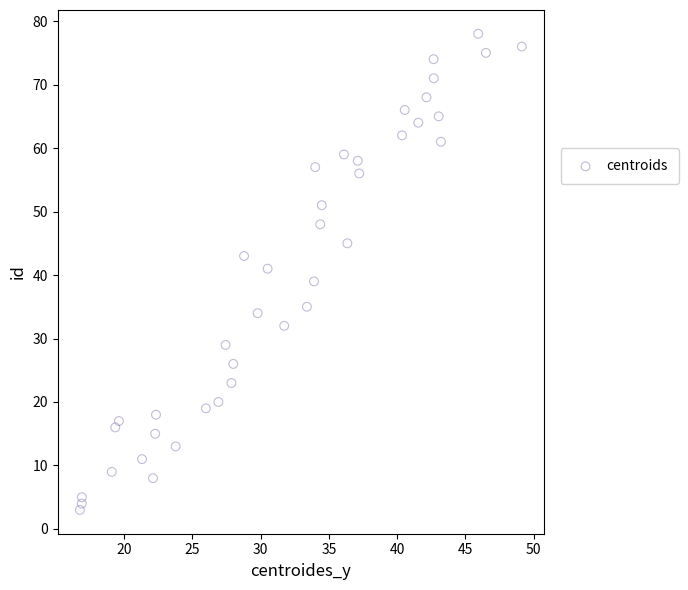

What is the range of Y values (max minus min)?

75